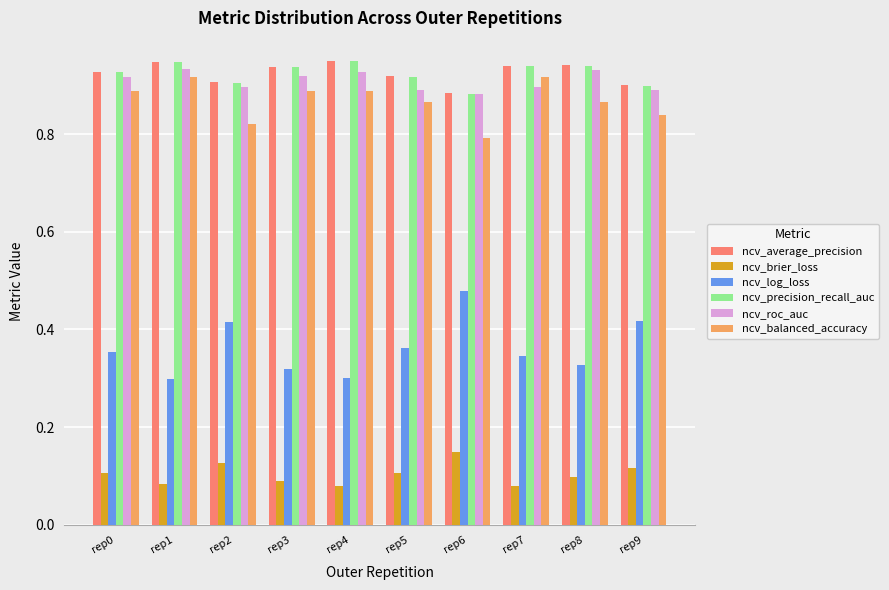

What is the sum of all ncv_precision_recall_auc values?

9.2